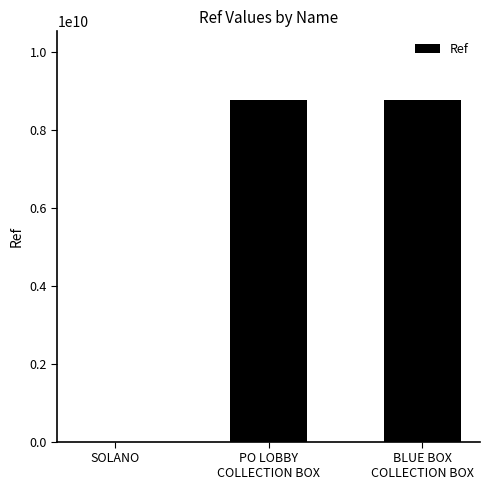

What is the sum of all values?

17550581989